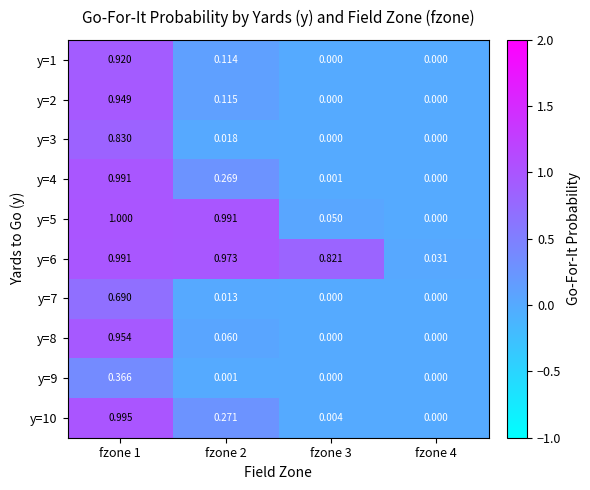

Is the value of y=8 at fzone 2 greater than the value of y=4 at fzone 2?

No